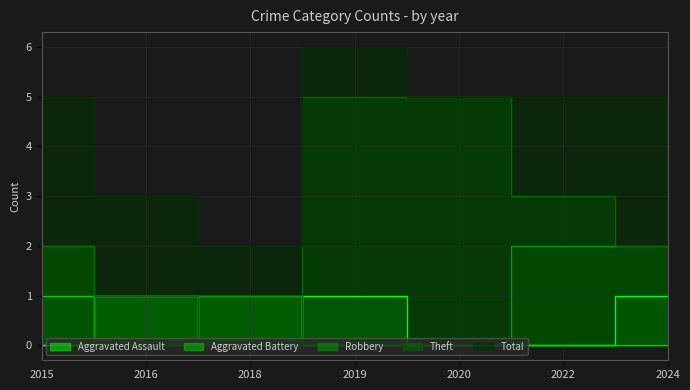

After their last crossing, which series has the higher values: Theft or Robbery?

Theft